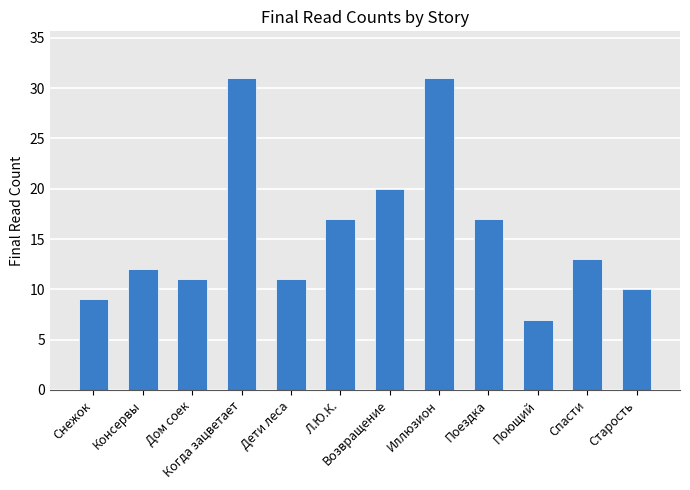

At which label is the value closest to 19?

Возвращение